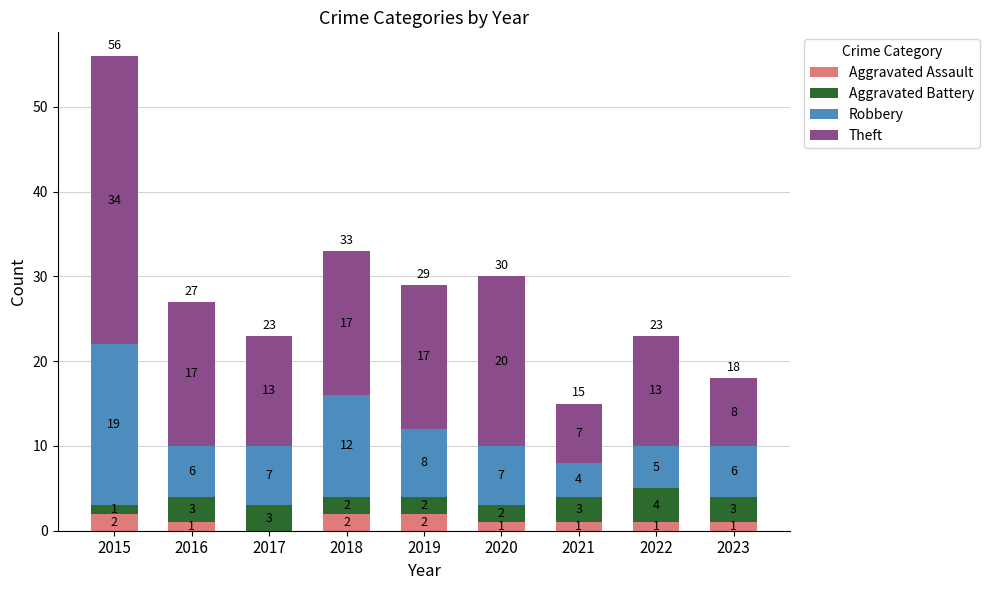

Does the chart contain stacked bars?

Yes